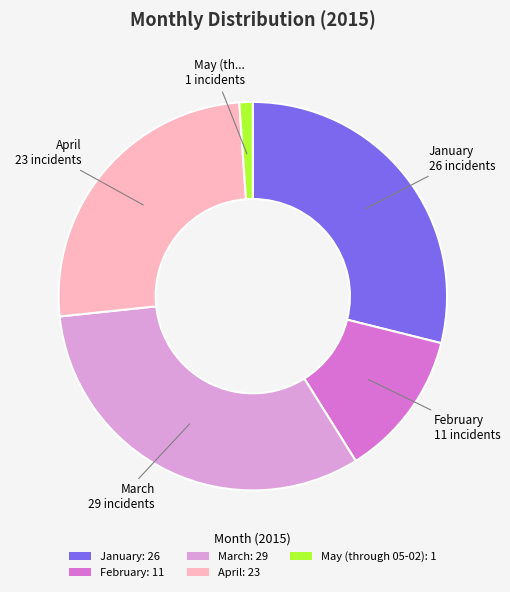

Approximately how many times larger is the value at April: 23 compared to February: 11?

2.1